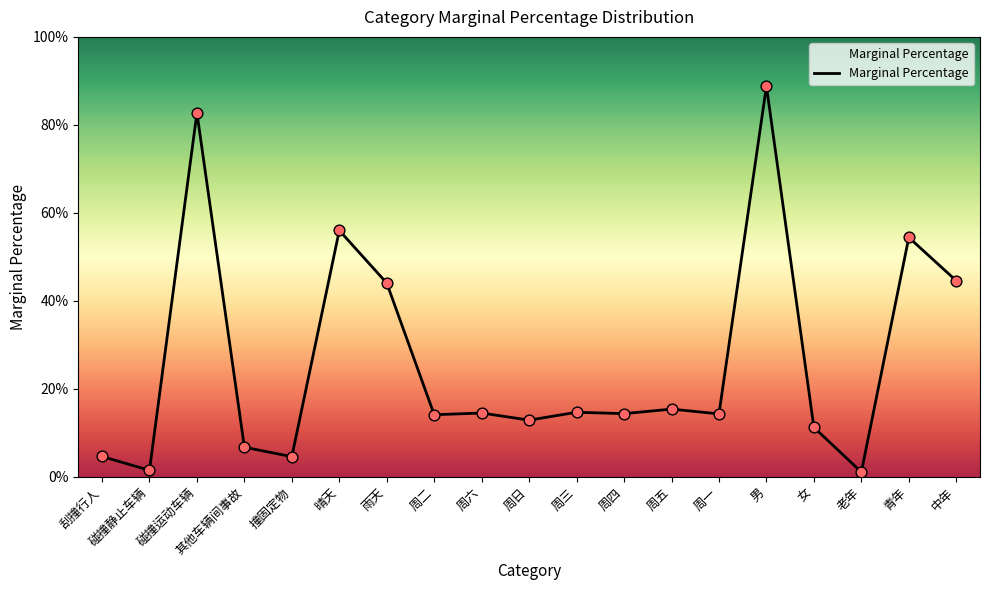

Which has a higher value, 碰撞静止车辆 or 刮撞行人?

刮撞行人